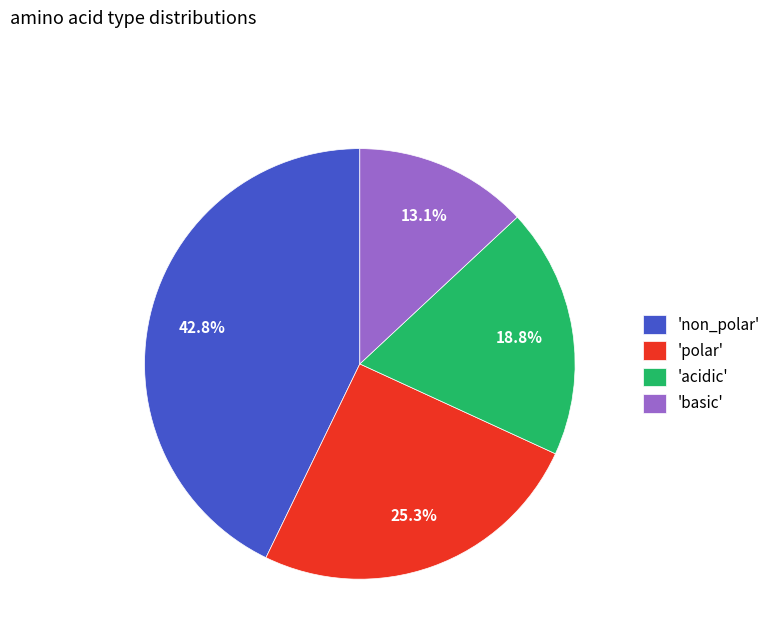

How many slices are in this pie chart?

4